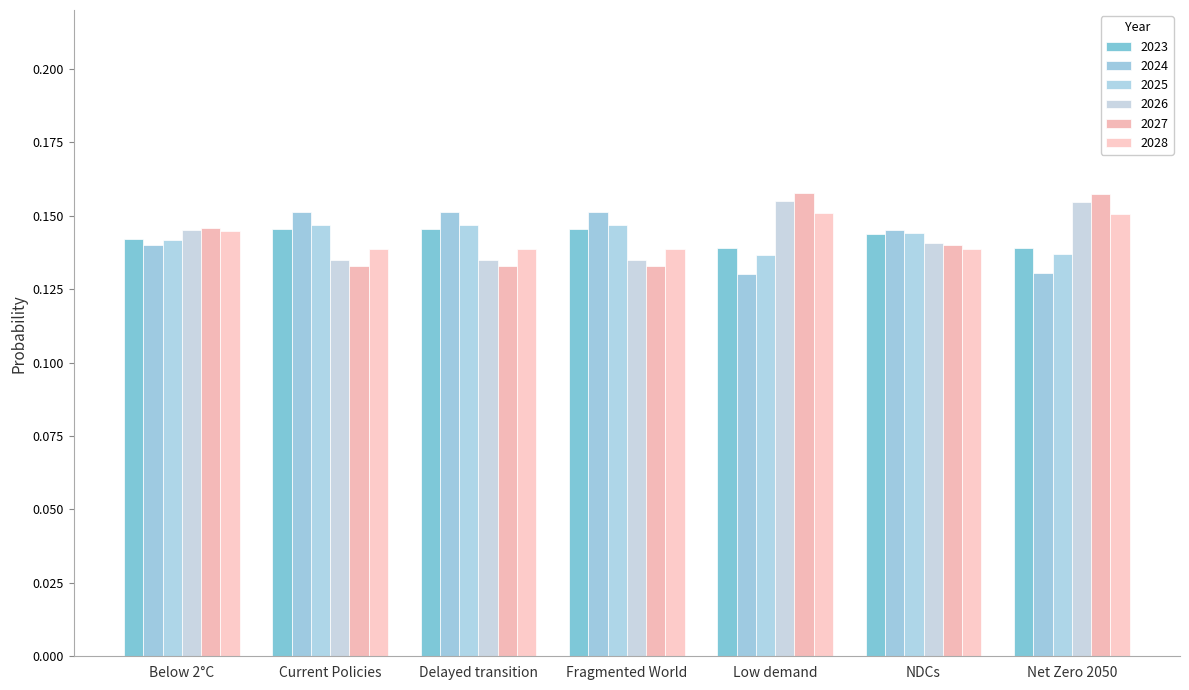

The value of 2023 at Low demand is 0.1. True or false?

False